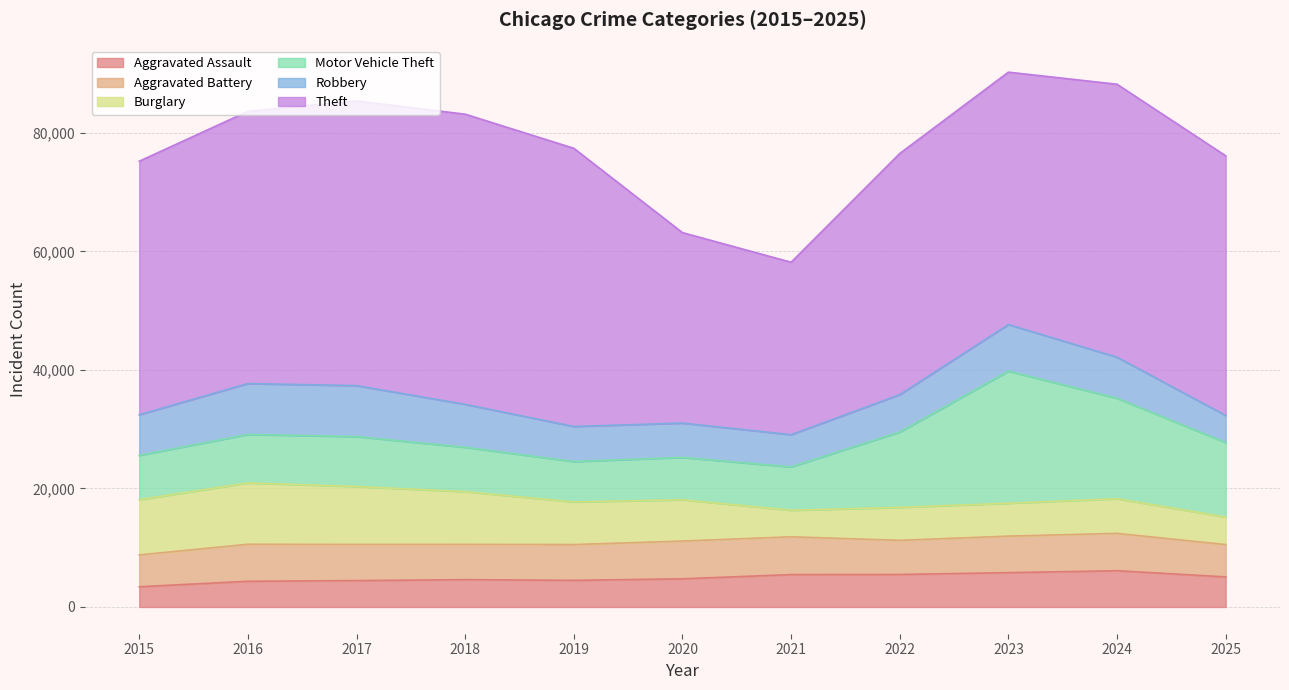

How many intersections are there between Aggravated Assault and Burglary?

3